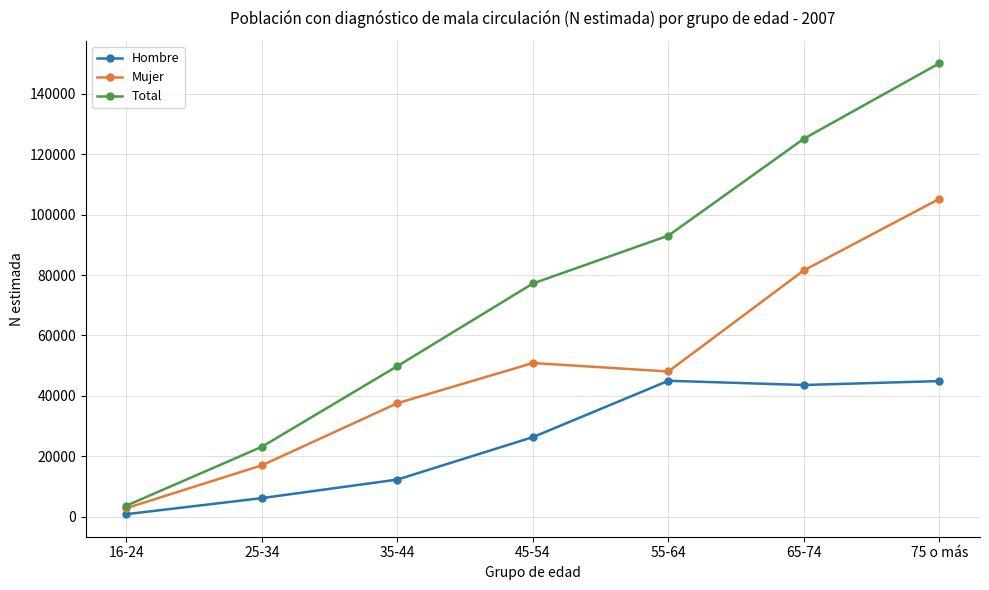

Rank the categories by Mujer value from highest to lowest.

75 o más, 65-74, 45-54, 55-64, 35-44, 25-34, 16-24